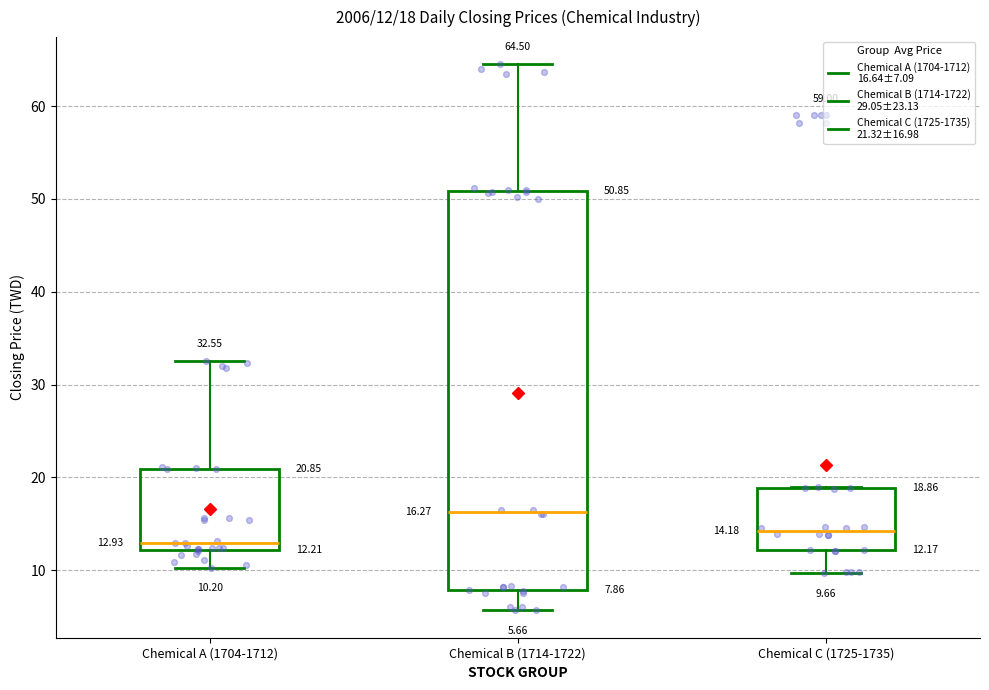

Comparing the boxes themselves (not the whiskers), which one is the tallest?

Chemical B (1714-1722)